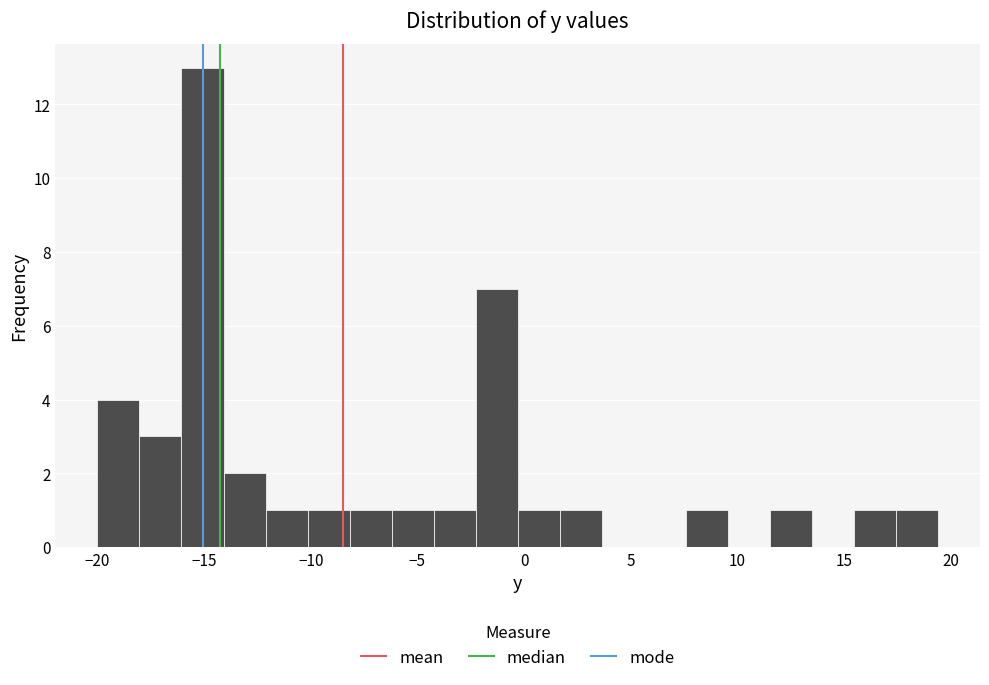

Around what value on the x-axis is the tallest bar? Give the approximate position of its centre, as read against the axis.

-15.0